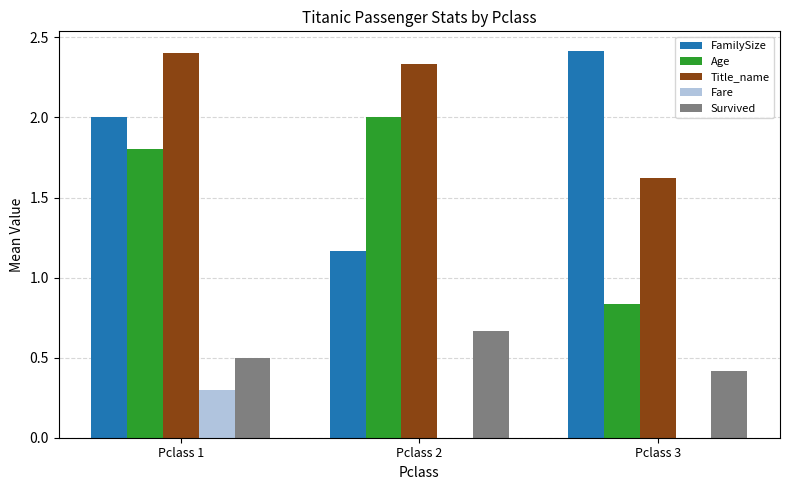

At which label does Fare reach its peak?

Pclass 1